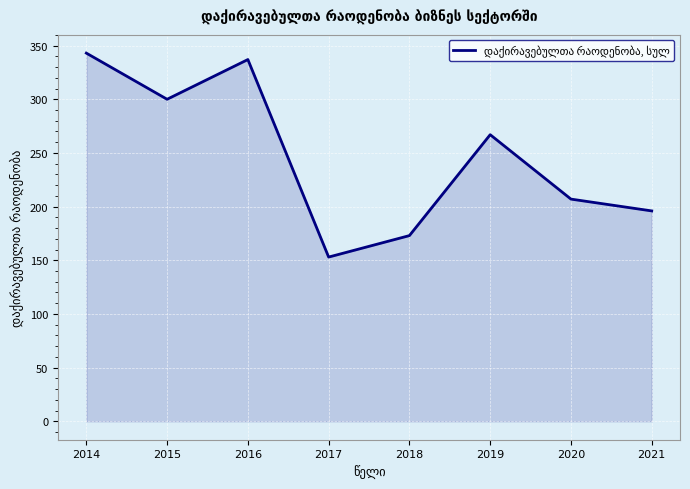

At which category does the data reach its first local valley?

2015